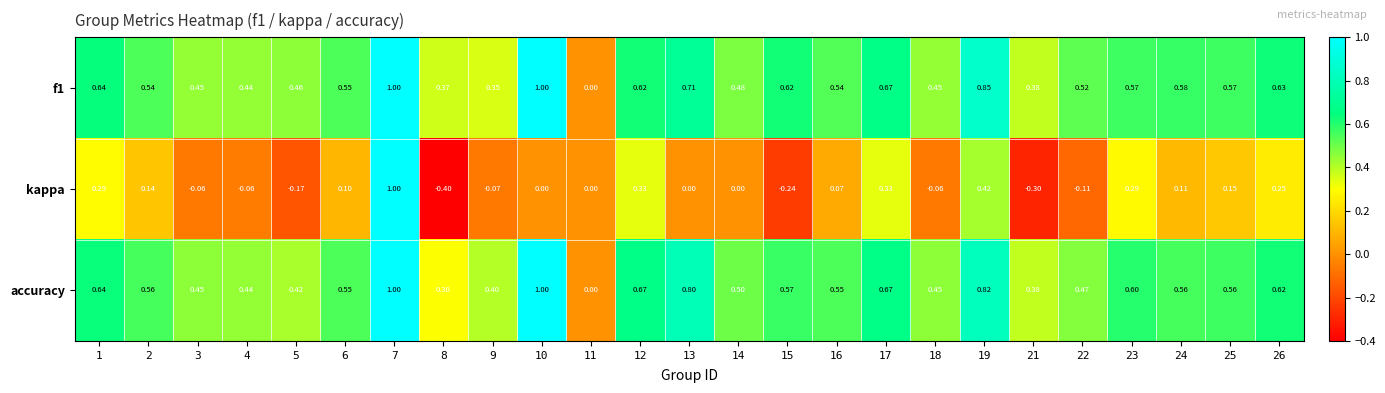

Is the value of f1 at 10 greater than the value of kappa at 16?

Yes